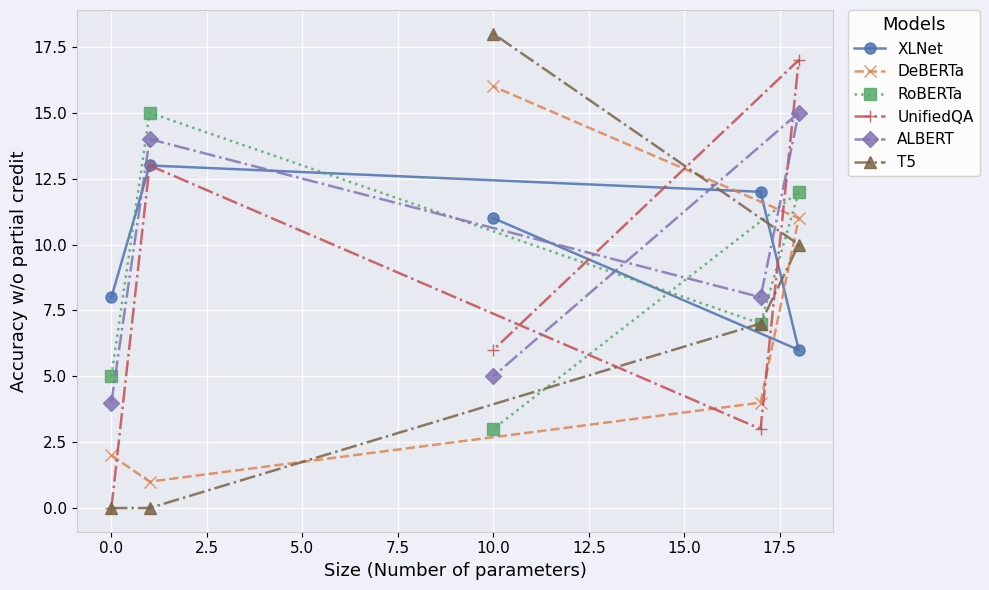

Which series has the largest total across all categories?

XLNet